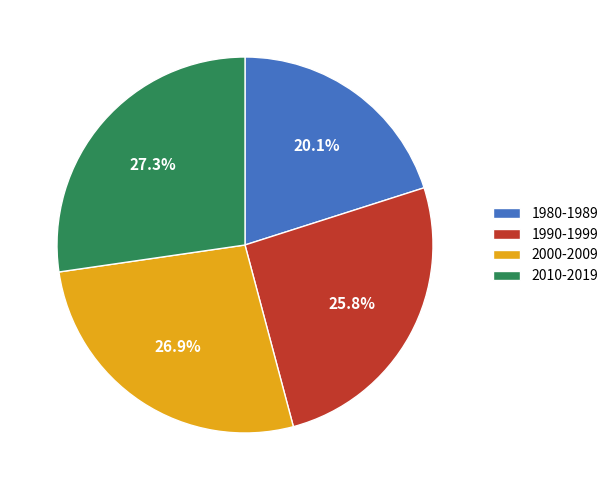

What is the total percentage of 1990-1999 and 1980-1989?

45.9%